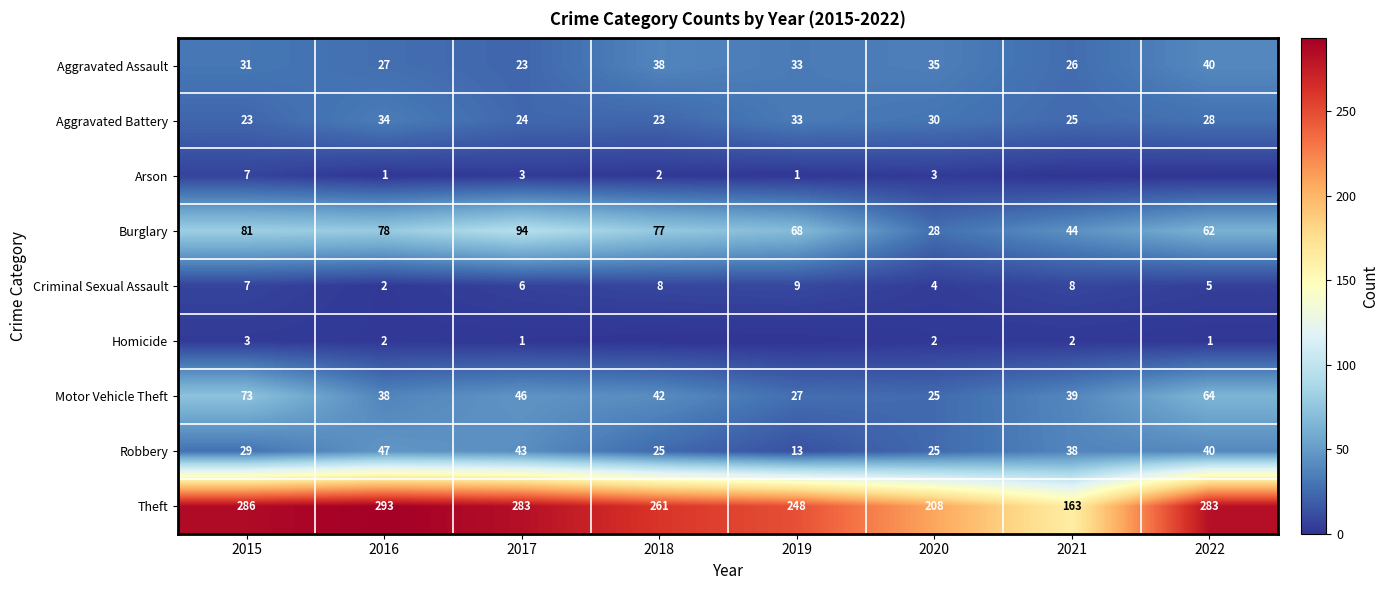

Where is Robbery nearest to the value 30?

2015